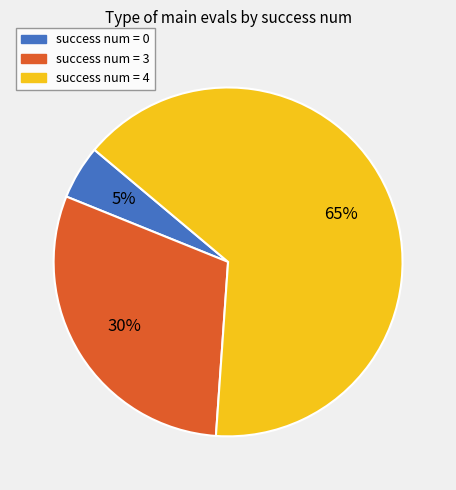

To the nearest percent, what is the difference between the largest and smallest slice percentages?

60%